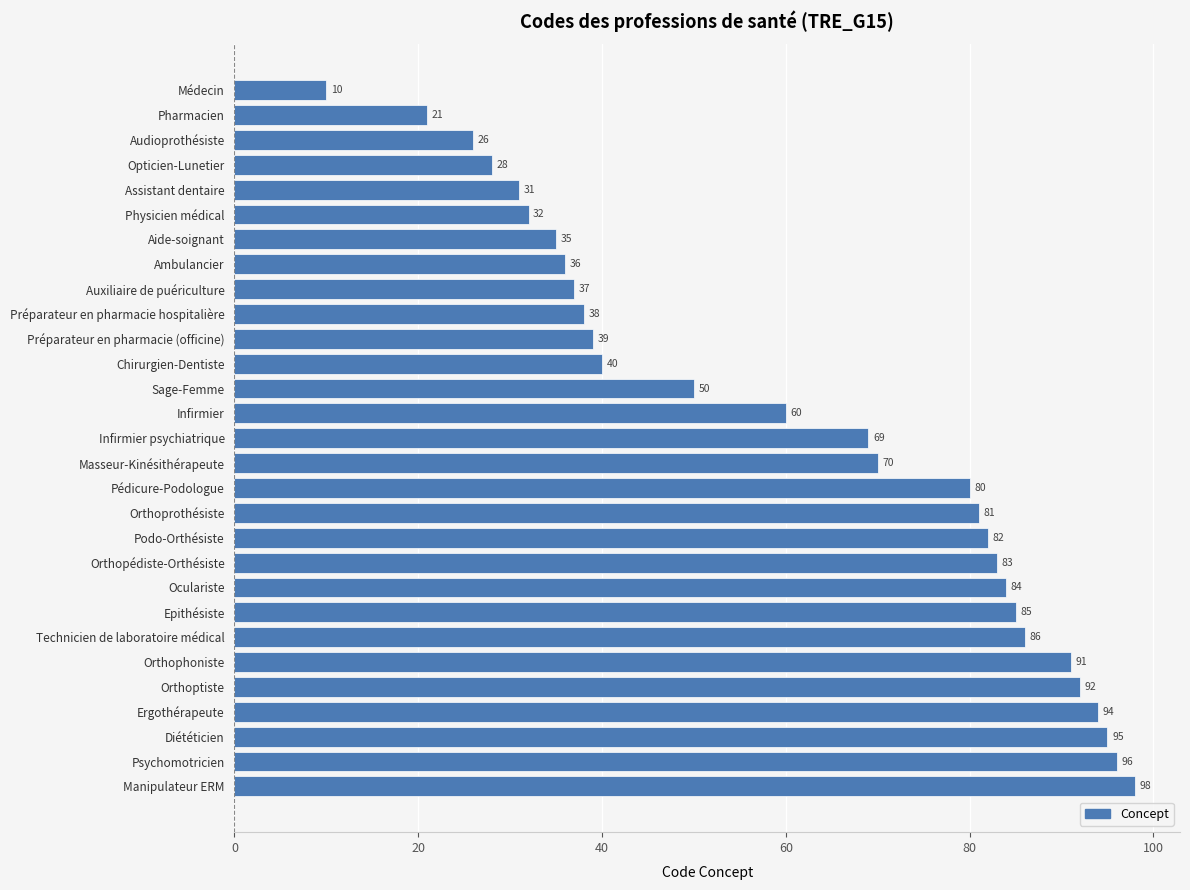

Reading top to bottom, transcribe all the data shown in this chart.

Médecin=10	Pharmacien=21	Audioprothésiste=26	Opticien-Lunetier=28	Assistant dentaire=31	Physicien médical=32	Aide-soignant=35	Ambulancier=36	Auxiliaire de puériculture=37	Préparateur en pharmacie hospitalière=38	Préparateur en pharmacie (officine)=39	Chirurgien-Dentiste=40	Sage-Femme=50	Infirmier=60	Infirmier psychiatrique=69	Masseur-Kinésithérapeute=70	Pédicure-Podologue=80	Orthoprothésiste=81	Podo-Orthésiste=82	Orthopédiste-Orthésiste=83	Oculariste=84	Epithésiste=85	Technicien de laboratoire médical=86	Orthophoniste=91	Orthoptiste=92	Ergothérapeute=94	Diététicien=95	Psychomotricien=96	Manipulateur ERM=98